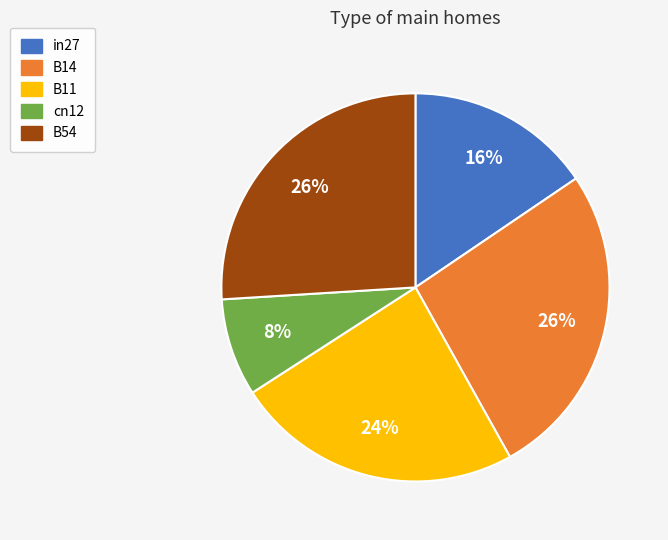

True or false: in27 accounts for 16% of the total.

True